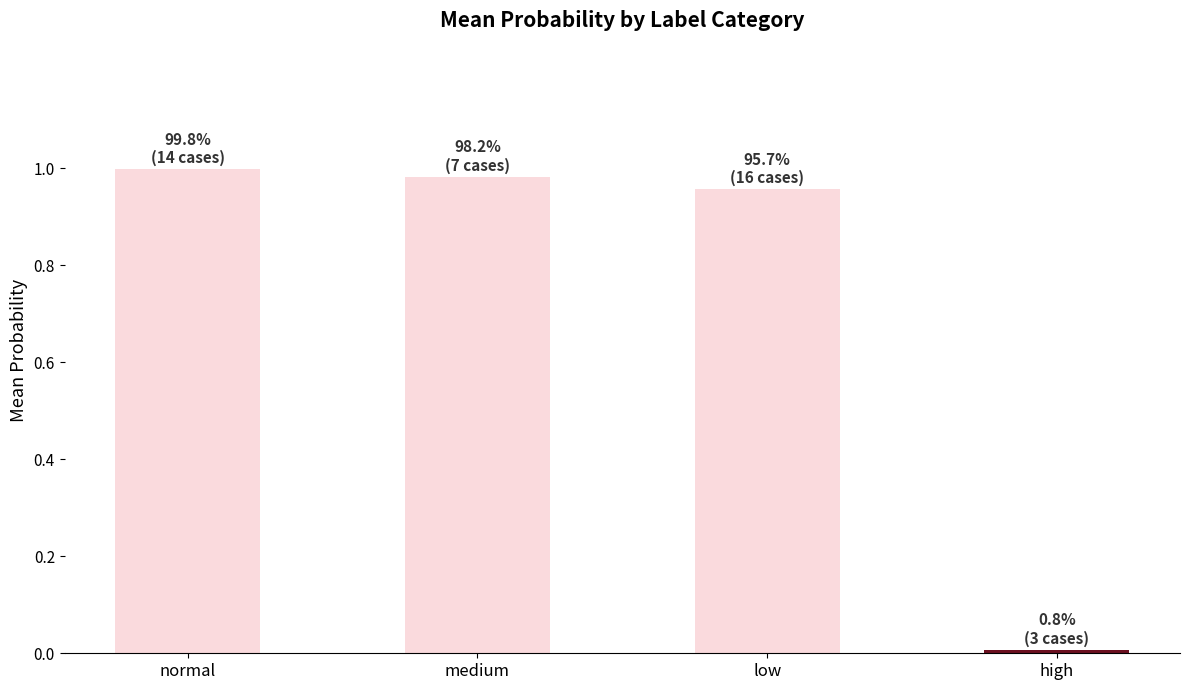

What is the sum of all values?

2.9